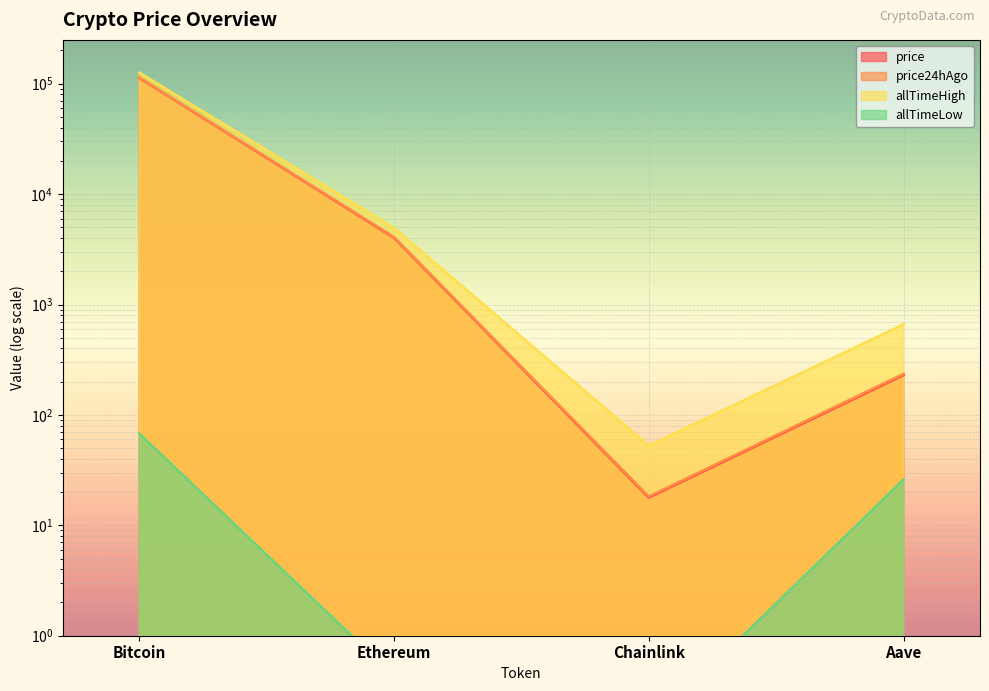

True or false: price24hAgo and allTimeHigh cross at least once.

False